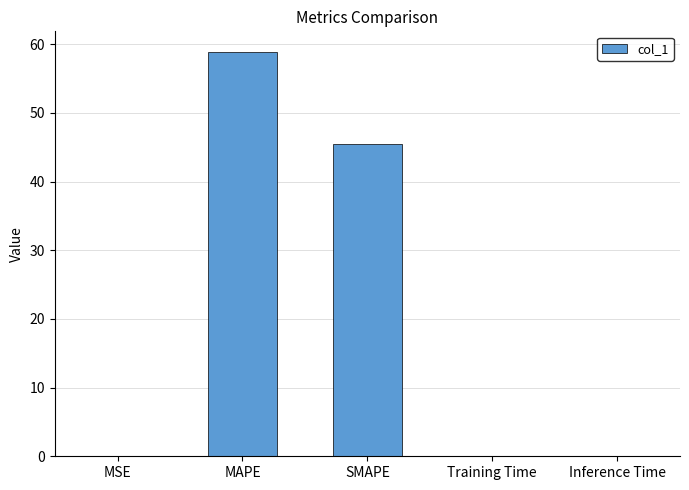

The value at MAPE is 58.9. True or false?

True